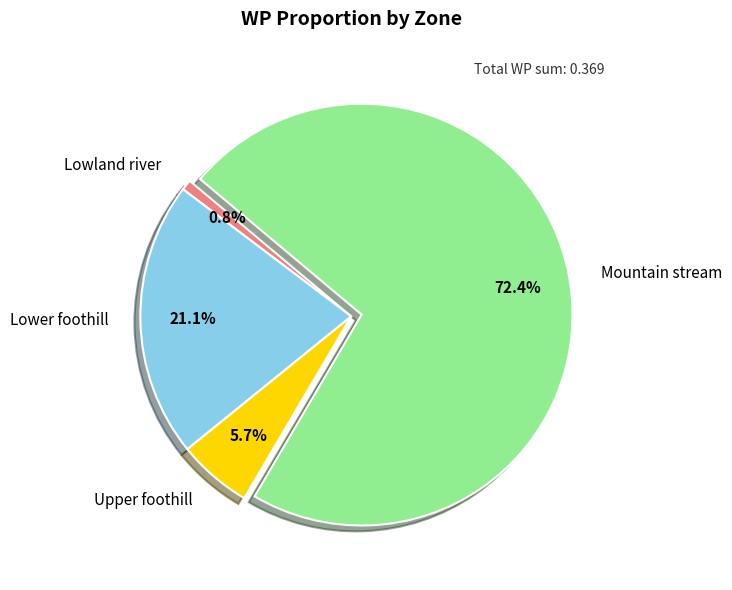

To the nearest percent, what percentage of the pie is Mountain stream?

72%